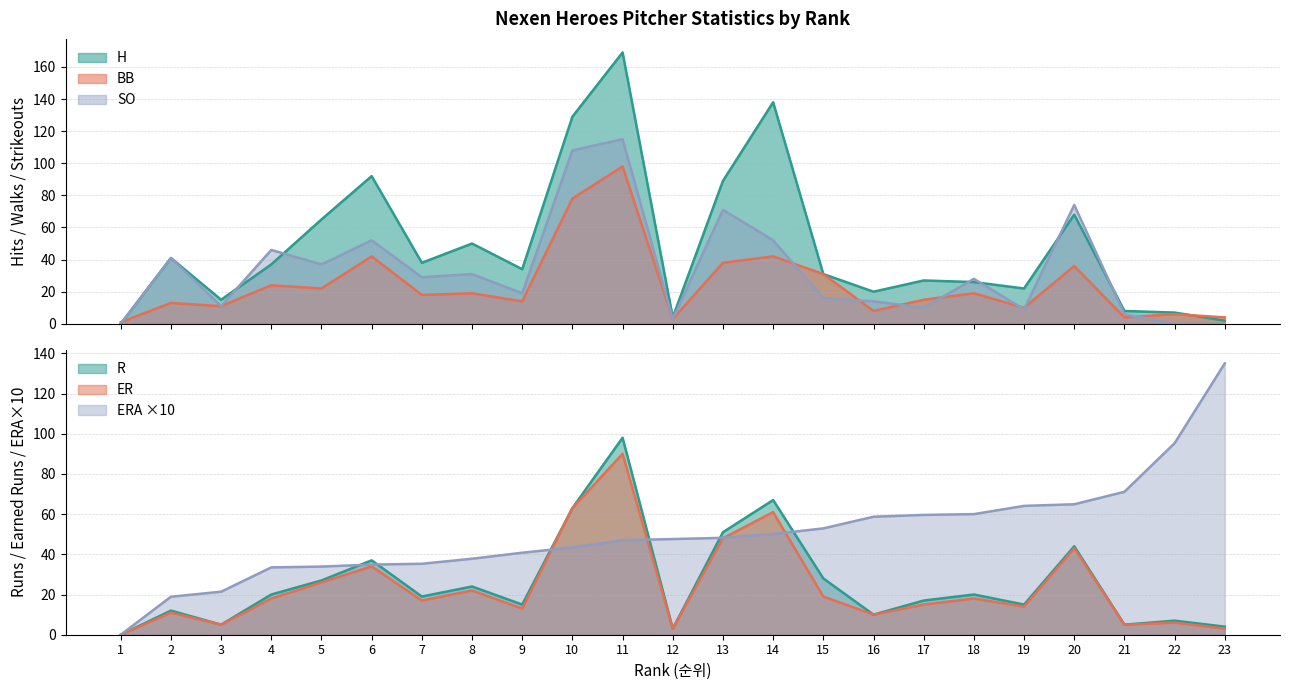

List the series in order of their peak value, lowest first.

ER, BB, R, SO, ERA, H